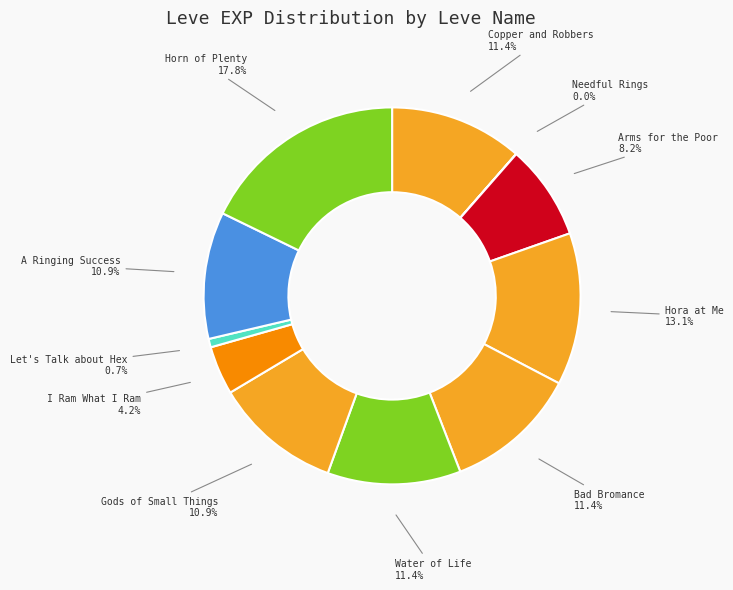

To the nearest percent, what is the difference between the largest and smallest slice percentages?

18%